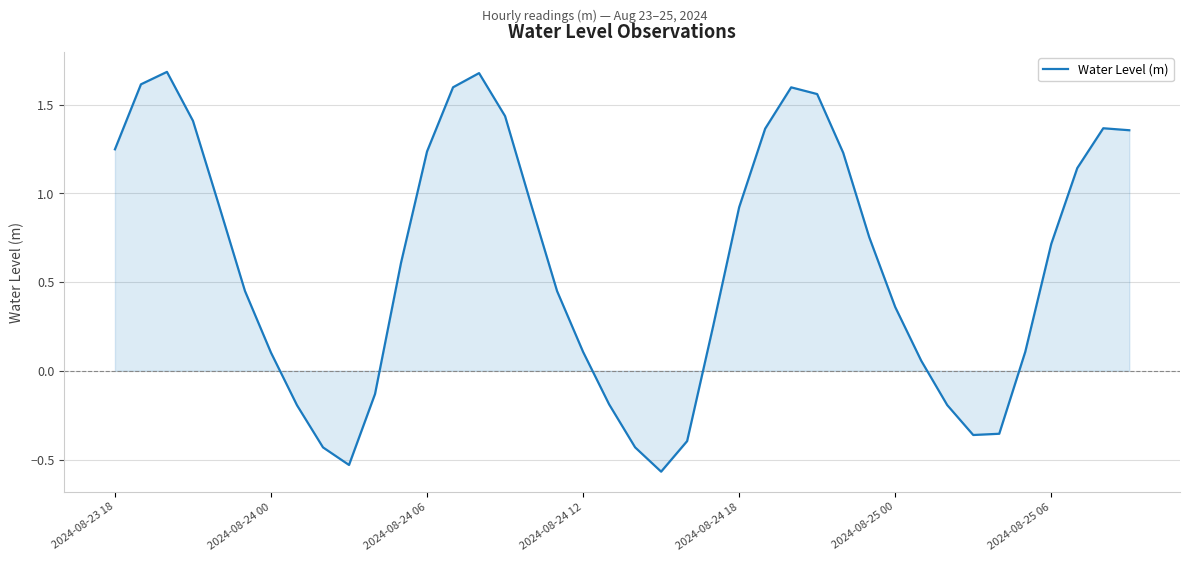

What is the difference between the second highest and minimum values?

2.2